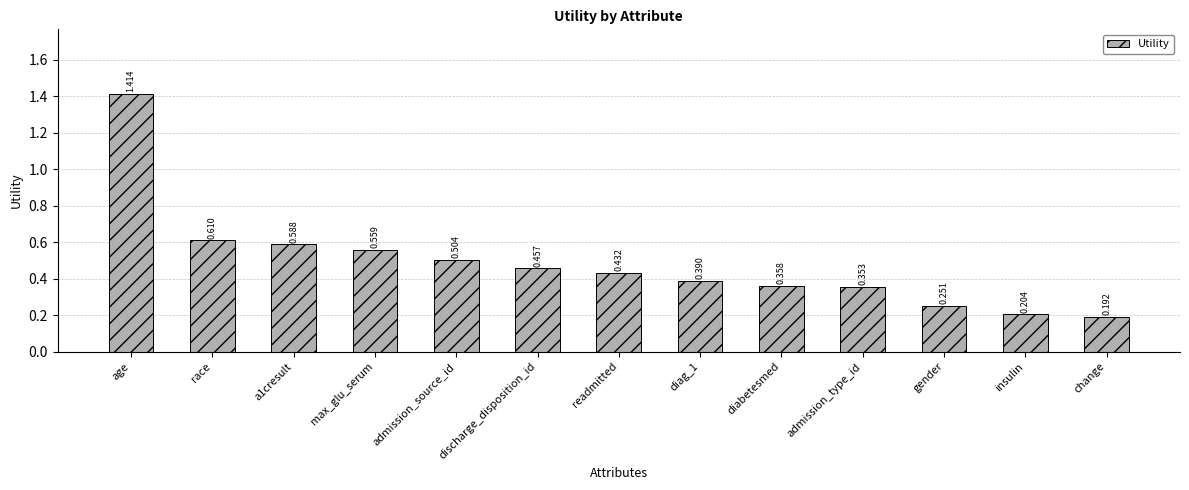

At which category does the chart reach its peak across all series?

age